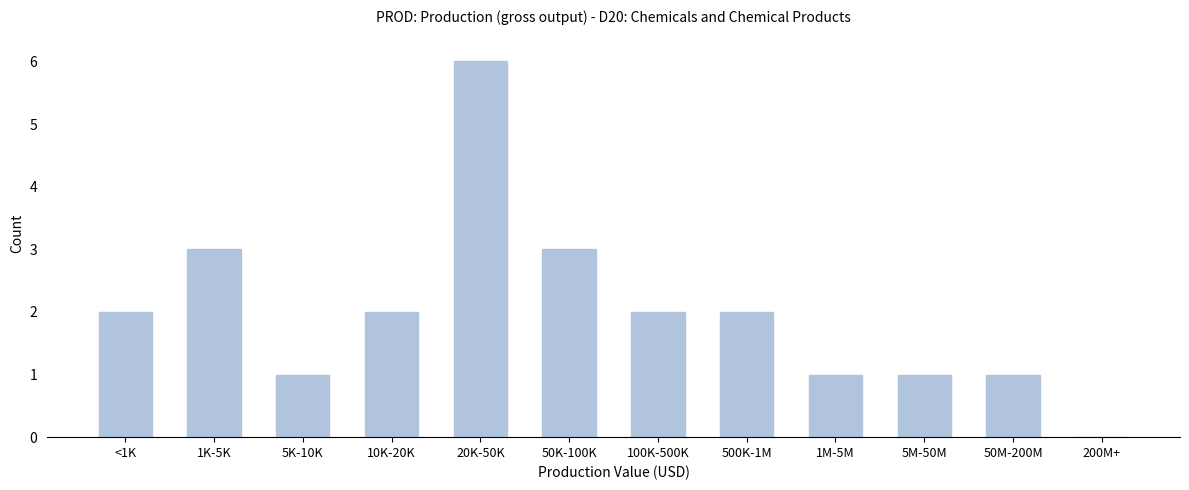

Reading left to right, transcribe all the data shown in this chart.

<1K=2	1K-5K=3	5K-10K=1	10K-20K=2	20K-50K=6	50K-100K=3	100K-500K=2	500K-1M=2	1M-5M=1	5M-50M=1	50M-200M=1	200M+=0